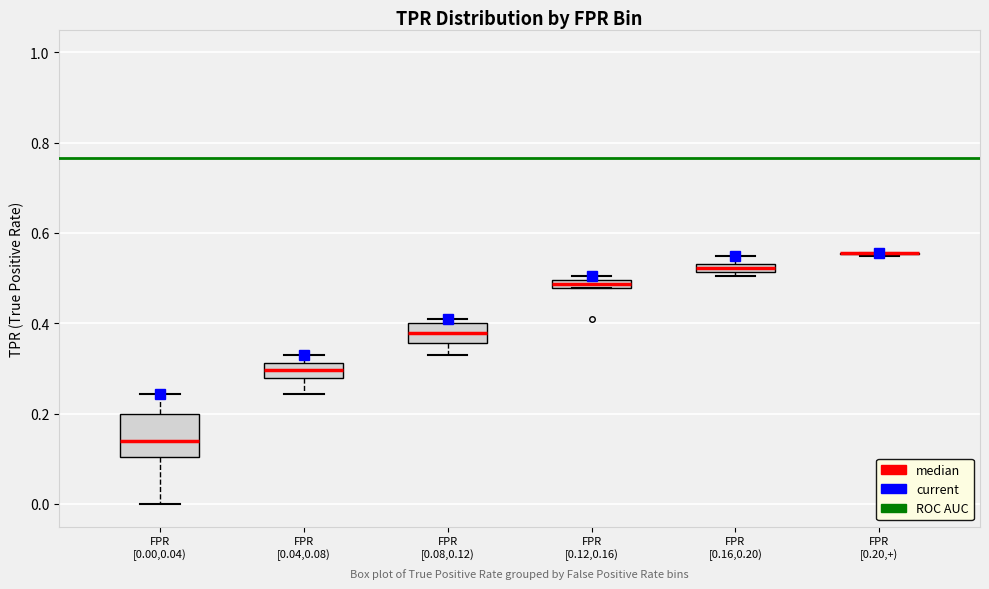

Which box is the tallest, from its lower edge to its upper edge?

FPR [0.00,0.04)